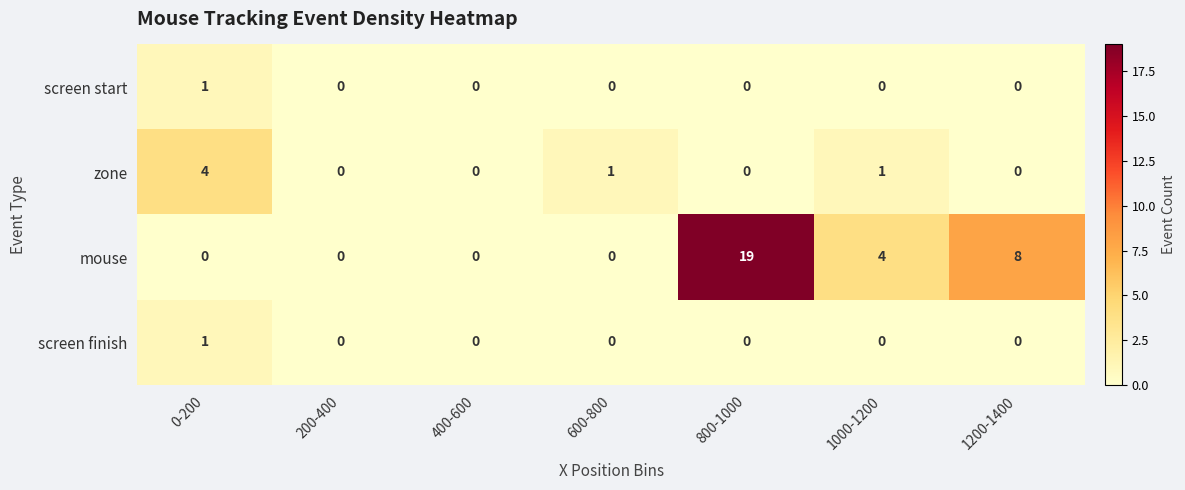

Count the mouse values in the range 0 to 8.

6